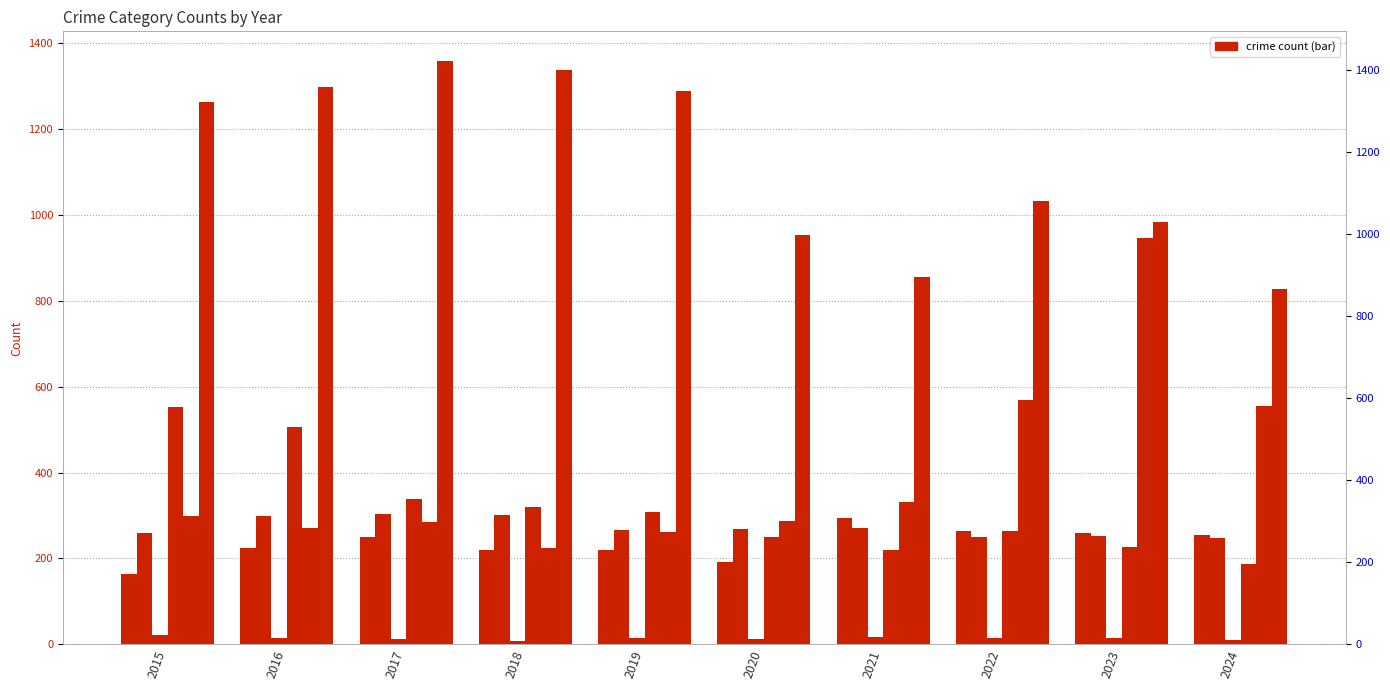

At which category is the sum across all series the highest?

2023